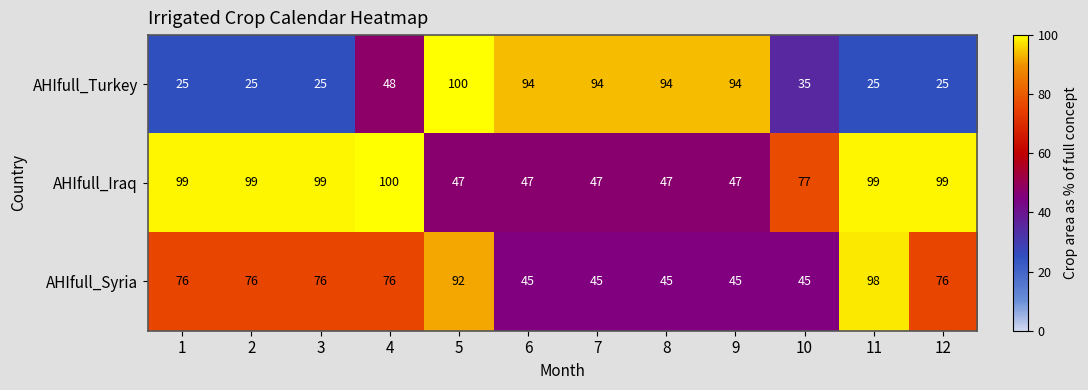

At which category is the sum across all series the highest?

5